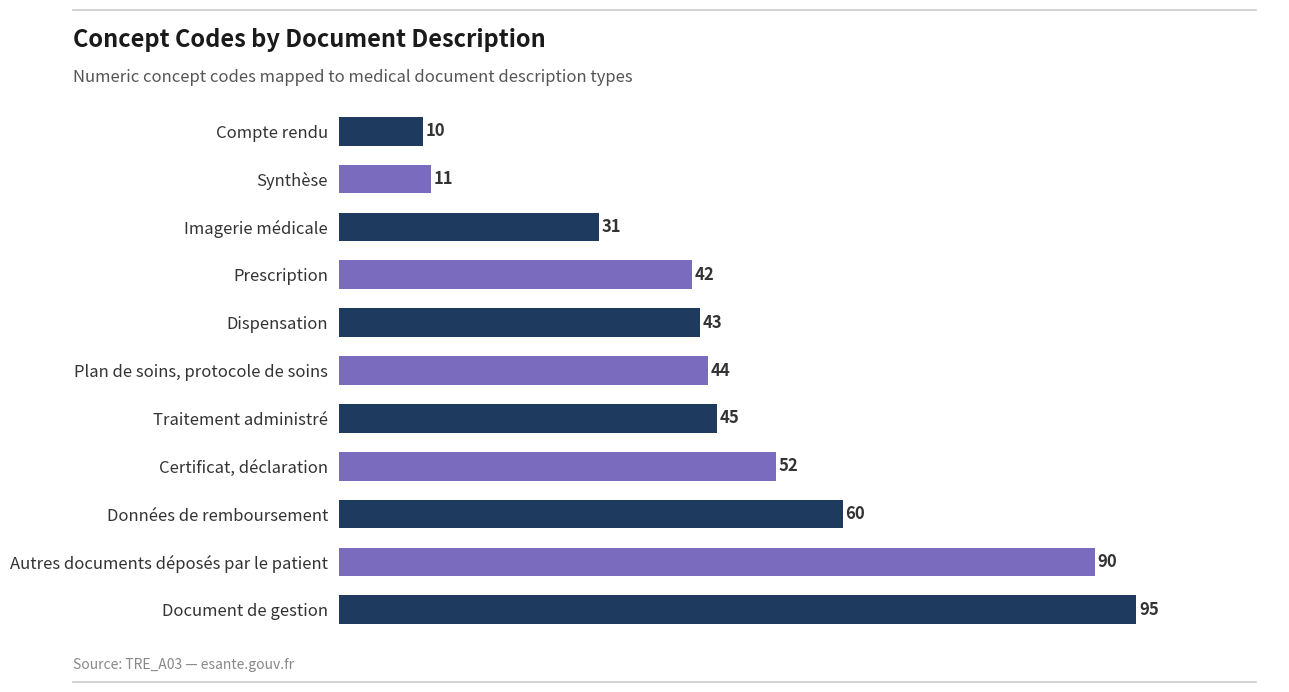

List the labels in order of value, smallest first.

Compte rendu, Synthèse, Imagerie médicale, Prescription, Dispensation, Plan de soins, protocole de soins, Traitement administré, Certificat, déclaration, Données de remboursement, Autres documents déposés par le patient, Document de gestion